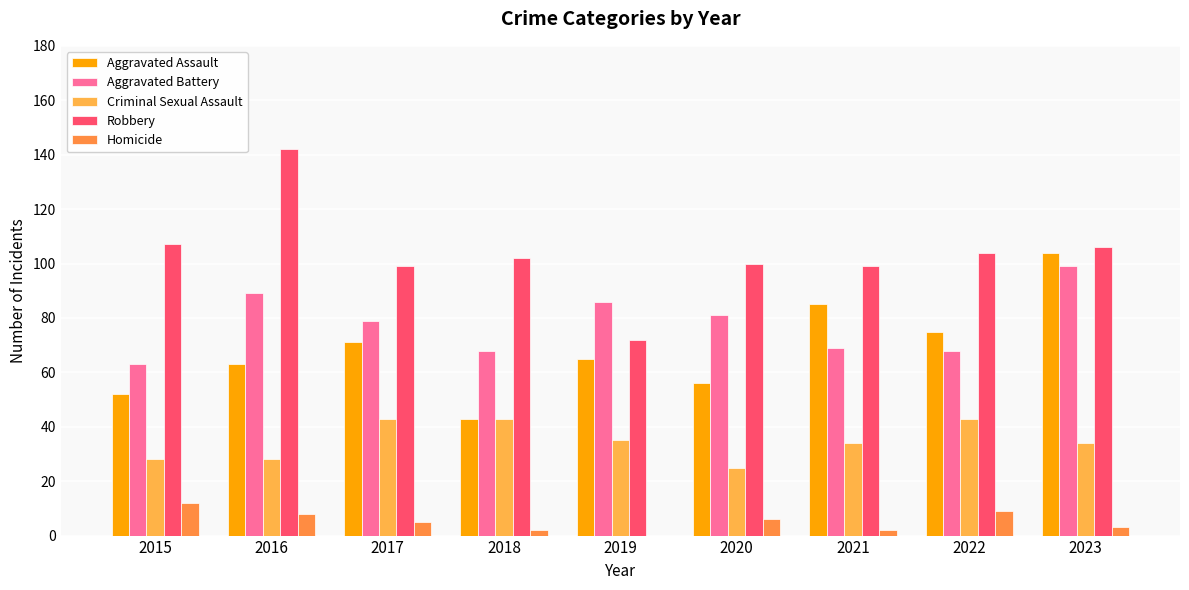

How many groups of bars are there?

9